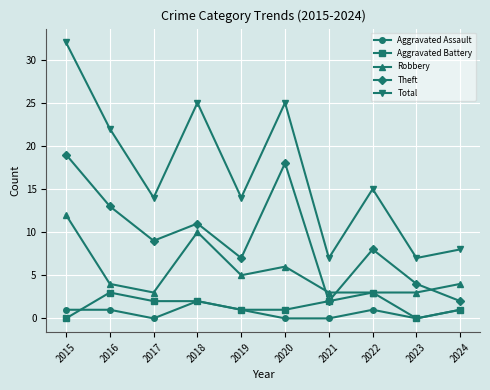

Which label corresponds to the largest value in the chart?

2015